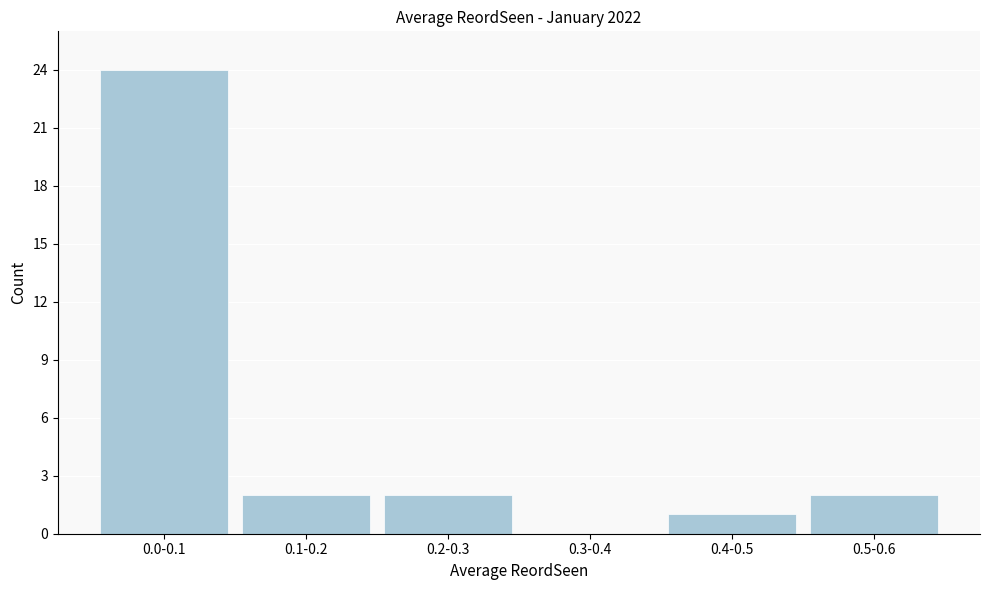

Reading right to left, what are all the values shown in this chart?

0.5-0.6=2	0.4-0.5=1	0.3-0.4=0	0.2-0.3=2	0.1-0.2=2	0.0-0.1=24